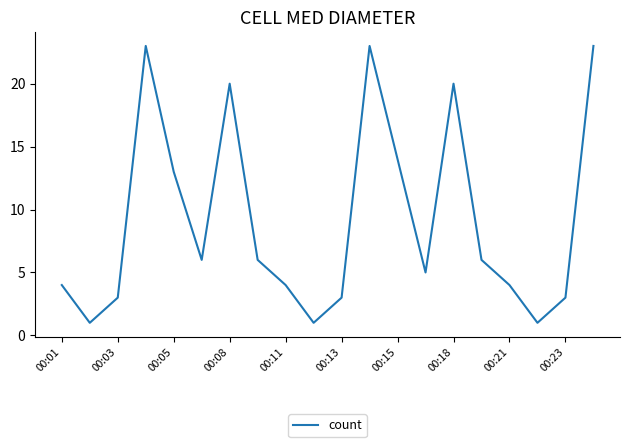

What is the difference between the maximum and minimum values?

22